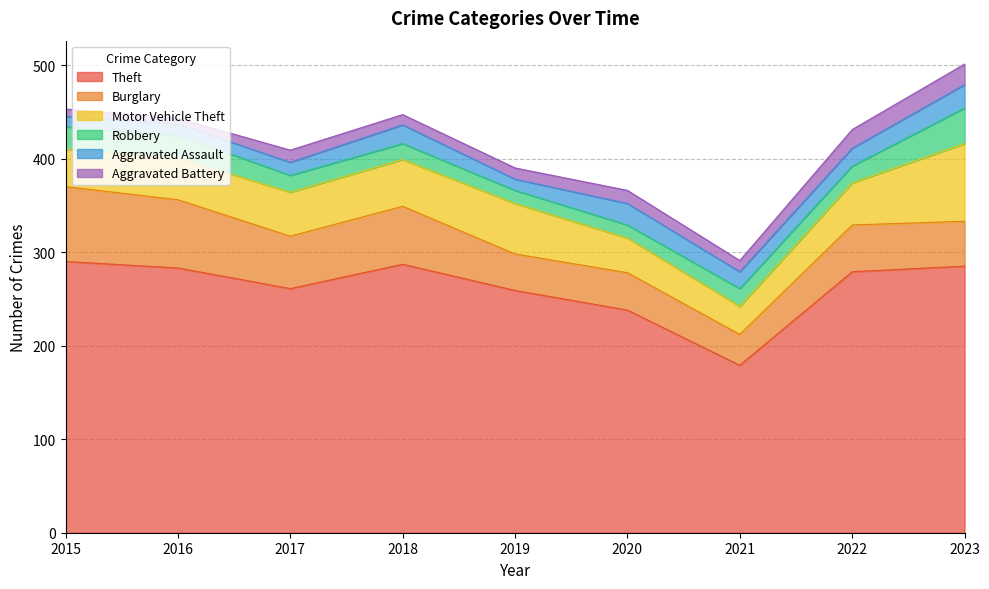

Reading left to right, list all the values displayed in this chart.

Theft: 2015=290	2016=283	2017=261	2018=287	2019=259	2020=238	2021=179	2022=279	2023=285
Burglary: 2015=80	2016=73	2017=56	2018=62	2019=39	2020=40	2021=33	2022=50	2023=48
Motor Vehicle Theft: 2015=40	2016=45	2017=47	2018=50	2019=54	2020=37	2021=30	2022=45	2023=83
Robbery: 2015=24	2016=24	2017=18	2018=17	2019=14	2020=14	2021=19	2022=18	2023=38
Aggravated Assault: 2015=11	2016=12	2017=14	2018=20	2019=12	2020=23	2021=18	2022=19	2023=25
Aggravated Battery: 2015=8	2016=6	2017=13	2018=11	2019=12	2020=14	2021=12	2022=20	2023=22